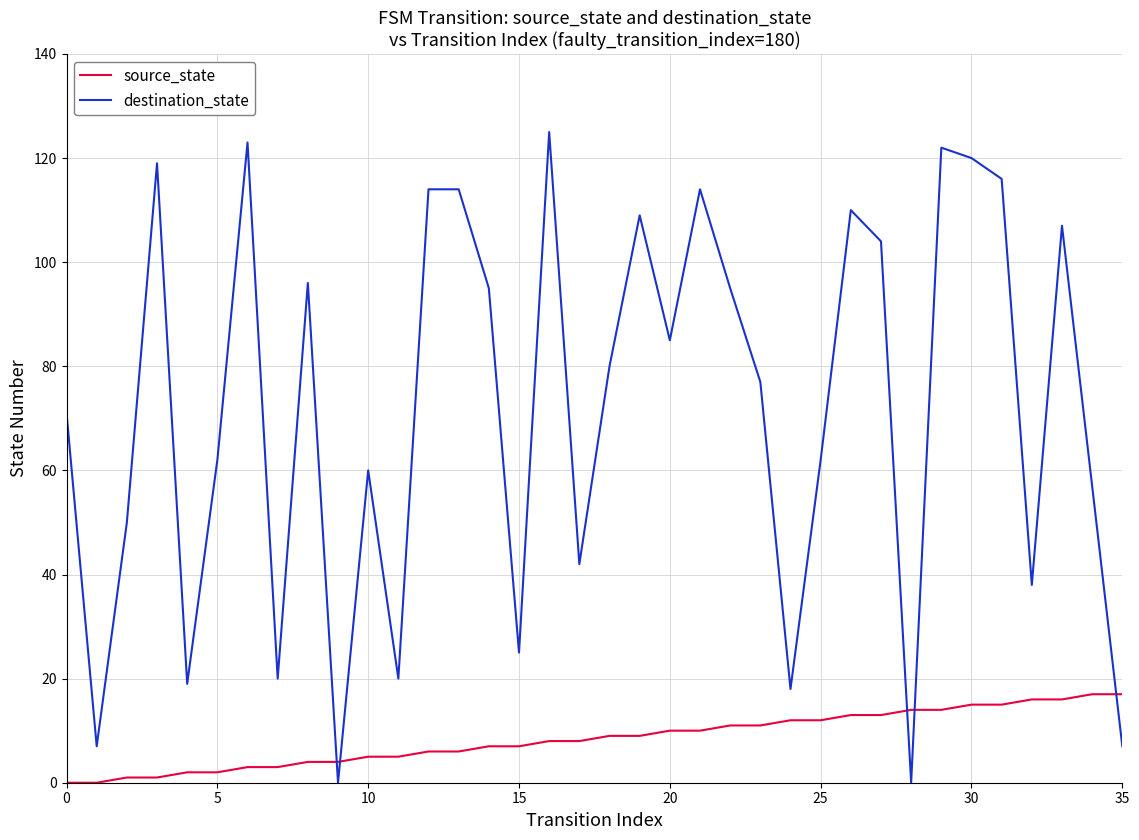

Which series has the largest total across all categories?

destination_state